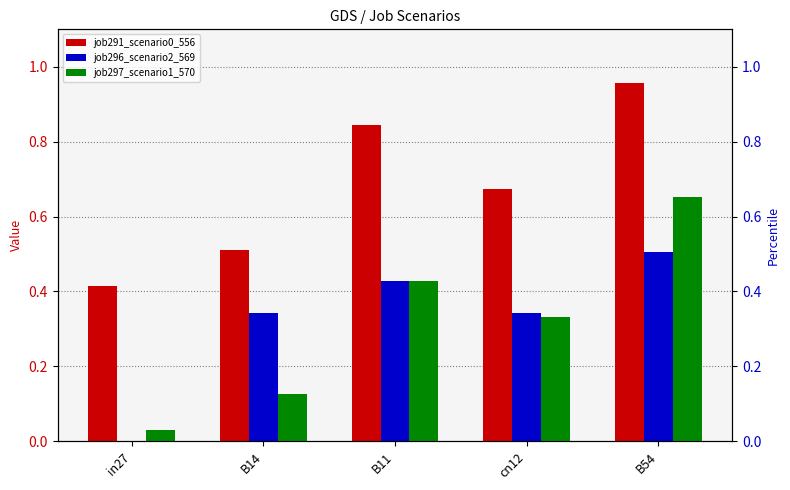

At which category is the sum across all series the highest?

B54